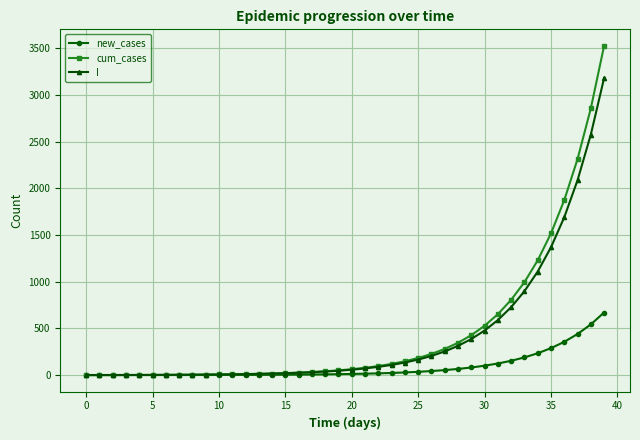

Rank the series by their maximum value, from highest to lowest.

cum_cases, I, new_cases